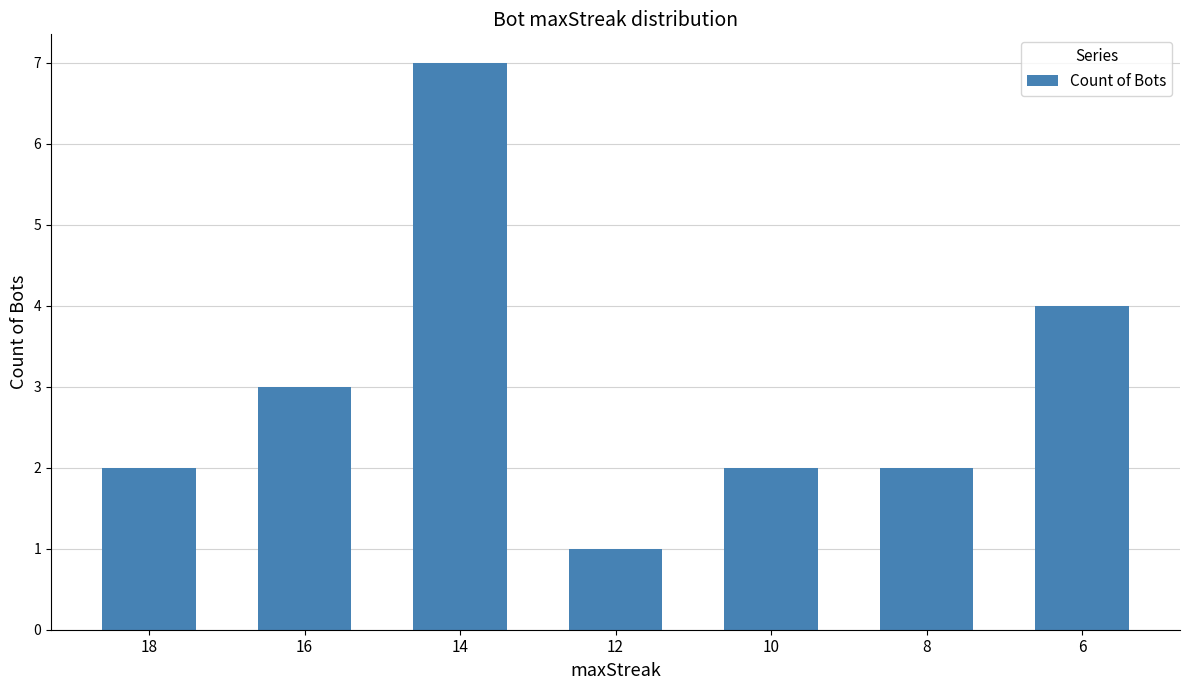

The chart shows a value of 1 at 12. True or false?

True